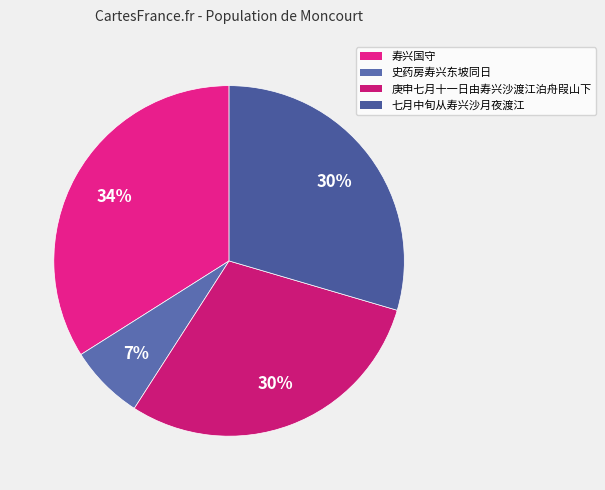

Which slice is the largest?

寿兴国守